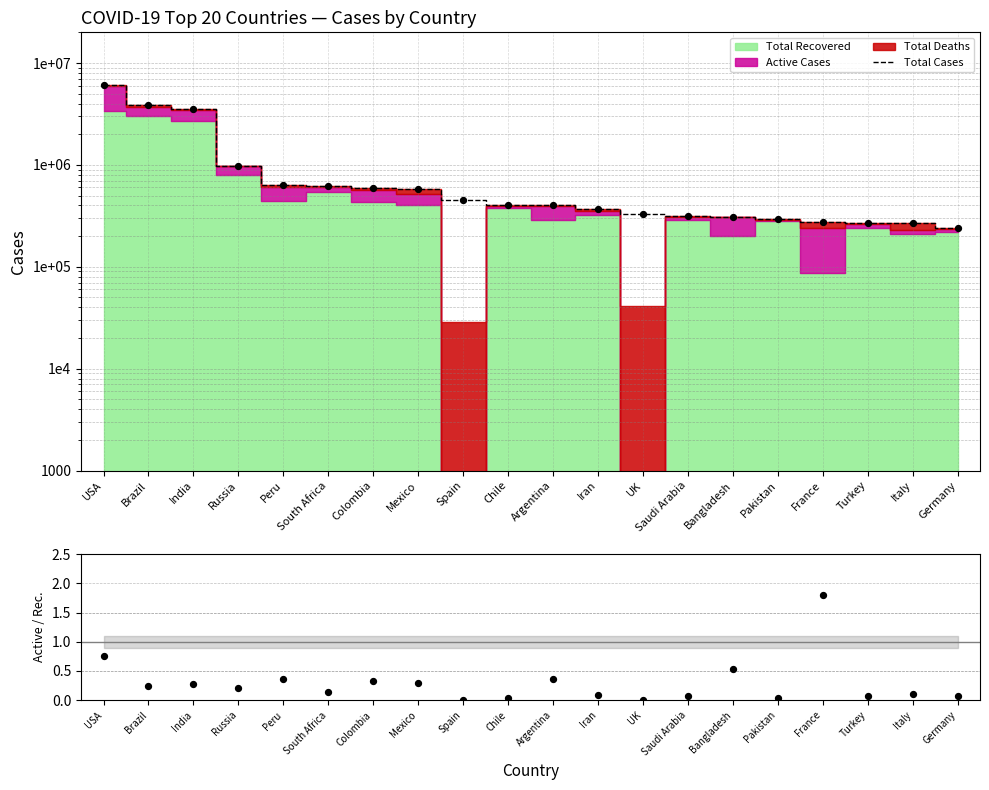

Is the value of Total Cases at Argentina greater than the value of Active/Recovered at India?

Yes